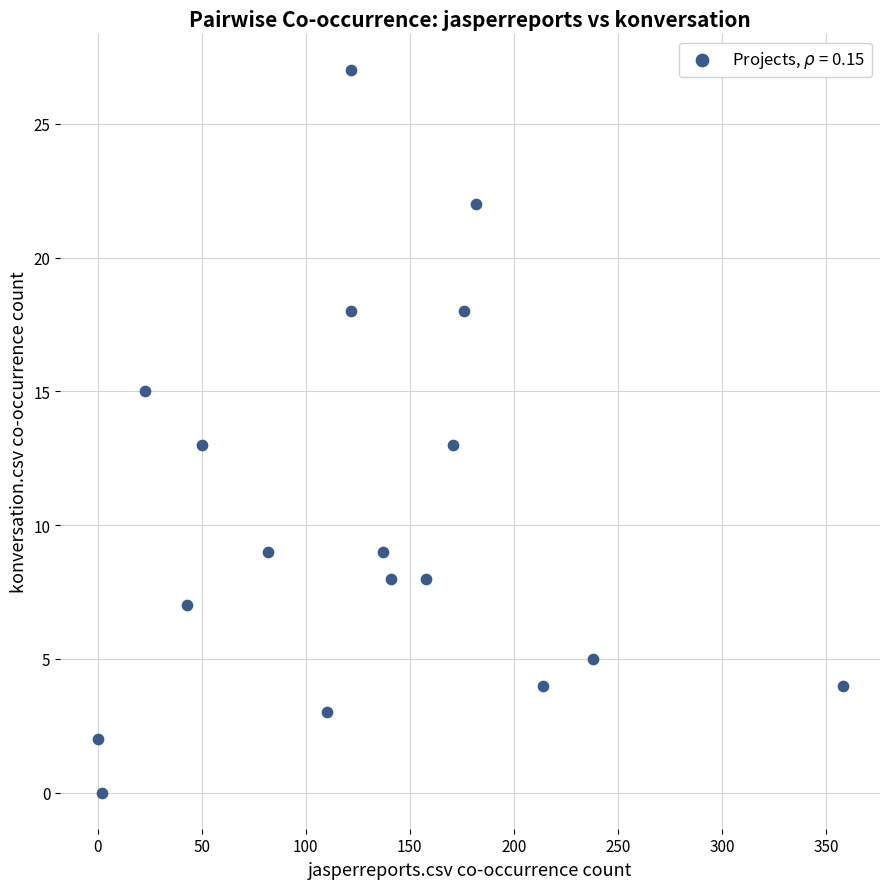

What is the range of Y values (max minus min)?

27